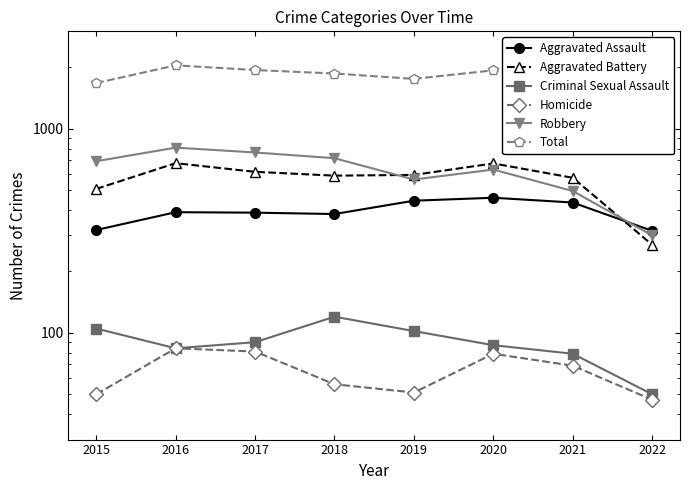

The Homicide series shows 69 at 2021. True or false?

True